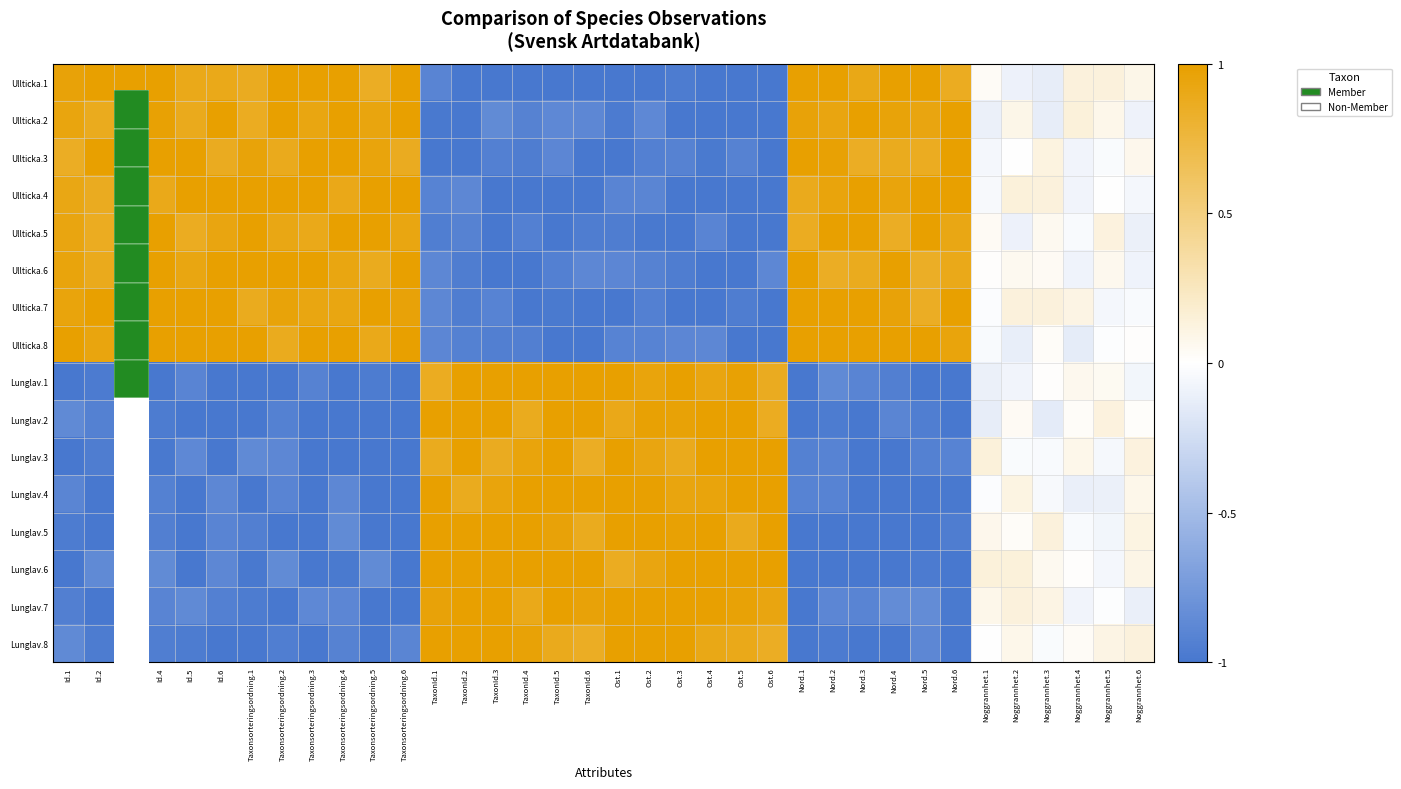

Reading right to left, what are all the values shown in this chart?

Ullticka.1: Noggrannhet.6=0.1	Noggrannhet.5=0.1	Noggrannhet.4=0.1	Noggrannhet.3=-0.1	Noggrannhet.2=-0.1	Noggrannhet.1=0.0	Nord.6=0.9	Nord.5=1.0	Nord.4=1.0	Nord.3=0.9	Nord.2=1.0	Nord.1=1.0	Ost.6=-1.0	Ost.5=-1.0	Ost.4=-1.0	Ost.3=-1.0	Ost.2=-1.0	Ost.1=-1.0	TaxonId.6=-1.0	TaxonId.5=-1.0	TaxonId.4=-1.0	TaxonId.3=-1.0	TaxonId.2=-1.0	TaxonId.1=-0.9	Taxonsorteringsordning.6=1.0	Taxonsorteringsordning.5=0.9	Taxonsorteringsordning.4=1.0	Taxonsorteringsordning.3=1.0	Taxonsorteringsordning.2=1.0	Taxonsorteringsordning.1=0.9	Id.6=0.9	Id.5=0.9	Id.4=1.0	Id.3=1.0	Id.2=1.0	Id.1=1.0
Ullticka.2: Noggrannhet.6=-0.1	Noggrannhet.5=0.1	Noggrannhet.4=0.1	Noggrannhet.3=-0.1	Noggrannhet.2=0.1	Noggrannhet.1=-0.1	Nord.6=1.0	Nord.5=0.9	Nord.4=1.0	Nord.3=1.0	Nord.2=0.9	Nord.1=1.0	Ost.6=-1.0	Ost.5=-1.0	Ost.4=-1.0	Ost.3=-1.0	Ost.2=-0.9	Ost.1=-1.0	TaxonId.6=-0.9	TaxonId.5=-0.9	TaxonId.4=-0.9	TaxonId.3=-0.9	TaxonId.2=-1.0	TaxonId.1=-1.0	Taxonsorteringsordning.6=1.0	Taxonsorteringsordning.5=0.9	Taxonsorteringsordning.4=1.0	Taxonsorteringsordning.3=0.9	Taxonsorteringsordning.2=1.0	Taxonsorteringsordning.1=0.9	Id.6=1.0	Id.5=0.9	Id.4=1.0	Id.3=1.0	Id.2=0.9	Id.1=0.9
Ullticka.3: Noggrannhet.6=0.1	Noggrannhet.5=-0.0	Noggrannhet.4=-0.1	Noggrannhet.3=0.1	Noggrannhet.2=0.0	Noggrannhet.1=-0.1	Nord.6=1.0	Nord.5=0.9	Nord.4=0.9	Nord.3=0.9	Nord.2=1.0	Nord.1=1.0	Ost.6=-1.0	Ost.5=-0.9	Ost.4=-1.0	Ost.3=-0.9	Ost.2=-0.9	Ost.1=-1.0	TaxonId.6=-1.0	TaxonId.5=-0.9	TaxonId.4=-1.0	TaxonId.3=-0.9	TaxonId.2=-1.0	TaxonId.1=-1.0	Taxonsorteringsordning.6=0.9	Taxonsorteringsordning.5=0.9	Taxonsorteringsordning.4=1.0	Taxonsorteringsordning.3=1.0	Taxonsorteringsordning.2=0.9	Taxonsorteringsordning.1=1.0	Id.6=0.9	Id.5=1.0	Id.4=1.0	Id.3=1.0	Id.2=1.0	Id.1=0.9
Ullticka.4: Noggrannhet.6=-0.1	Noggrannhet.5=-0.0	Noggrannhet.4=-0.1	Noggrannhet.3=0.1	Noggrannhet.2=0.1	Noggrannhet.1=-0.0	Nord.6=1.0	Nord.5=1.0	Nord.4=0.9	Nord.3=1.0	Nord.2=1.0	Nord.1=0.9	Ost.6=-1.0	Ost.5=-1.0	Ost.4=-1.0	Ost.3=-1.0	Ost.2=-0.9	Ost.1=-0.9	TaxonId.6=-1.0	TaxonId.5=-1.0	TaxonId.4=-1.0	TaxonId.3=-1.0	TaxonId.2=-0.9	TaxonId.1=-0.9	Taxonsorteringsordning.6=1.0	Taxonsorteringsordning.5=1.0	Taxonsorteringsordning.4=0.9	Taxonsorteringsordning.3=1.0	Taxonsorteringsordning.2=1.0	Taxonsorteringsordning.1=1.0	Id.6=1.0	Id.5=1.0	Id.4=0.9	Id.3=0.9	Id.2=0.9	Id.1=0.9
Ullticka.5: Noggrannhet.6=-0.1	Noggrannhet.5=0.1	Noggrannhet.4=-0.0	Noggrannhet.3=0.1	Noggrannhet.2=-0.1	Noggrannhet.1=0.0	Nord.6=0.9	Nord.5=1.0	Nord.4=0.9	Nord.3=1.0	Nord.2=1.0	Nord.1=0.9	Ost.6=-1.0	Ost.5=-1.0	Ost.4=-0.9	Ost.3=-1.0	Ost.2=-1.0	Ost.1=-1.0	TaxonId.6=-1.0	TaxonId.5=-1.0	TaxonId.4=-0.9	TaxonId.3=-1.0	TaxonId.2=-0.9	TaxonId.1=-0.9	Taxonsorteringsordning.6=0.9	Taxonsorteringsordning.5=1.0	Taxonsorteringsordning.4=1.0	Taxonsorteringsordning.3=0.9	Taxonsorteringsordning.2=0.9	Taxonsorteringsordning.1=1.0	Id.6=0.9	Id.5=0.9	Id.4=1.0	Id.3=1.0	Id.2=0.9	Id.1=0.9
Ullticka.6: Noggrannhet.6=-0.1	Noggrannhet.5=0.1	Noggrannhet.4=-0.1	Noggrannhet.3=0.0	Noggrannhet.2=0.1	Noggrannhet.1=0.0	Nord.6=0.9	Nord.5=0.9	Nord.4=1.0	Nord.3=0.9	Nord.2=0.9	Nord.1=1.0	Ost.6=-0.9	Ost.5=-1.0	Ost.4=-1.0	Ost.3=-1.0	Ost.2=-0.9	Ost.1=-0.9	TaxonId.6=-0.9	TaxonId.5=-0.9	TaxonId.4=-1.0	TaxonId.3=-1.0	TaxonId.2=-1.0	TaxonId.1=-0.9	Taxonsorteringsordning.6=1.0	Taxonsorteringsordning.5=0.9	Taxonsorteringsordning.4=0.9	Taxonsorteringsordning.3=1.0	Taxonsorteringsordning.2=1.0	Taxonsorteringsordning.1=1.0	Id.6=1.0	Id.5=0.9	Id.4=1.0	Id.3=1.0	Id.2=0.9	Id.1=1.0
Ullticka.7: Noggrannhet.6=-0.0	Noggrannhet.5=-0.1	Noggrannhet.4=0.1	Noggrannhet.3=0.1	Noggrannhet.2=0.1	Noggrannhet.1=-0.0	Nord.6=1.0	Nord.5=0.9	Nord.4=1.0	Nord.3=1.0	Nord.2=1.0	Nord.1=1.0	Ost.6=-1.0	Ost.5=-1.0	Ost.4=-1.0	Ost.3=-1.0	Ost.2=-0.9	Ost.1=-1.0	TaxonId.6=-1.0	TaxonId.5=-1.0	TaxonId.4=-1.0	TaxonId.3=-0.9	TaxonId.2=-1.0	TaxonId.1=-0.9	Taxonsorteringsordning.6=1.0	Taxonsorteringsordning.5=1.0	Taxonsorteringsordning.4=0.9	Taxonsorteringsordning.3=0.9	Taxonsorteringsordning.2=1.0	Taxonsorteringsordning.1=0.9	Id.6=1.0	Id.5=1.0	Id.4=1.0	Id.3=1.0	Id.2=1.0	Id.1=0.9
Ullticka.8: Noggrannhet.6=0.0	Noggrannhet.5=-0.0	Noggrannhet.4=-0.1	Noggrannhet.3=0.0	Noggrannhet.2=-0.1	Noggrannhet.1=-0.0	Nord.6=1.0	Nord.5=1.0	Nord.4=1.0	Nord.3=1.0	Nord.2=1.0	Nord.1=1.0	Ost.6=-1.0	Ost.5=-1.0	Ost.4=-0.9	Ost.3=-0.9	Ost.2=-0.9	Ost.1=-0.9	TaxonId.6=-1.0	TaxonId.5=-1.0	TaxonId.4=-0.9	TaxonId.3=-0.9	TaxonId.2=-0.9	TaxonId.1=-0.9	Taxonsorteringsordning.6=1.0	Taxonsorteringsordning.5=0.9	Taxonsorteringsordning.4=1.0	Taxonsorteringsordning.3=1.0	Taxonsorteringsordning.2=0.9	Taxonsorteringsordning.1=1.0	Id.6=1.0	Id.5=1.0	Id.4=1.0	Id.3=0.9	Id.2=0.9	Id.1=1.0
Lunglav.1: Noggrannhet.6=-0.1	Noggrannhet.5=0.0	Noggrannhet.4=0.1	Noggrannhet.3=0.0	Noggrannhet.2=-0.1	Noggrannhet.1=-0.1	Nord.6=-1.0	Nord.5=-1.0	Nord.4=-0.9	Nord.3=-0.9	Nord.2=-0.9	Nord.1=-1.0	Ost.6=0.9	Ost.5=1.0	Ost.4=0.9	Ost.3=1.0	Ost.2=0.9	Ost.1=1.0	TaxonId.6=1.0	TaxonId.5=1.0	TaxonId.4=1.0	TaxonId.3=1.0	TaxonId.2=1.0	TaxonId.1=0.9	Taxonsorteringsordning.6=-1.0	Taxonsorteringsordning.5=-1.0	Taxonsorteringsordning.4=-1.0	Taxonsorteringsordning.3=-0.9	Taxonsorteringsordning.2=-1.0	Taxonsorteringsordning.1=-1.0	Id.6=-1.0	Id.5=-0.9	Id.4=-1.0	Id.3=-1.0	Id.2=-1.0	Id.1=-1.0
Lunglav.2: Noggrannhet.6=0.0	Noggrannhet.5=0.1	Noggrannhet.4=0.0	Noggrannhet.3=-0.1	Noggrannhet.2=0.0	Noggrannhet.1=-0.1	Nord.6=-1.0	Nord.5=-1.0	Nord.4=-0.9	Nord.3=-1.0	Nord.2=-1.0	Nord.1=-1.0	Ost.6=0.9	Ost.5=1.0	Ost.4=1.0	Ost.3=1.0	Ost.2=1.0	Ost.1=0.9	TaxonId.6=1.0	TaxonId.5=1.0	TaxonId.4=0.9	TaxonId.3=1.0	TaxonId.2=1.0	TaxonId.1=1.0	Taxonsorteringsordning.6=-1.0	Taxonsorteringsordning.5=-1.0	Taxonsorteringsordning.4=-1.0	Taxonsorteringsordning.3=-1.0	Taxonsorteringsordning.2=-0.9	Taxonsorteringsordning.1=-1.0	Id.6=-1.0	Id.5=-1.0	Id.4=-1.0	Id.3=-1.0	Id.2=-0.9	Id.1=-0.9
Lunglav.3: Noggrannhet.6=0.1	Noggrannhet.5=-0.0	Noggrannhet.4=0.1	Noggrannhet.3=-0.0	Noggrannhet.2=-0.0	Noggrannhet.1=0.1	Nord.6=-0.9	Nord.5=-0.9	Nord.4=-1.0	Nord.3=-1.0	Nord.2=-0.9	Nord.1=-0.9	Ost.6=1.0	Ost.5=1.0	Ost.4=1.0	Ost.3=0.9	Ost.2=0.9	Ost.1=1.0	TaxonId.6=0.9	TaxonId.5=1.0	TaxonId.4=0.9	TaxonId.3=0.9	TaxonId.2=1.0	TaxonId.1=0.9	Taxonsorteringsordning.6=-1.0	Taxonsorteringsordning.5=-1.0	Taxonsorteringsordning.4=-1.0	Taxonsorteringsordning.3=-1.0	Taxonsorteringsordning.2=-0.9	Taxonsorteringsordning.1=-0.9	Id.6=-1.0	Id.5=-0.9	Id.4=-1.0	Id.3=-1.0	Id.2=-1.0	Id.1=-1.0
Lunglav.4: Noggrannhet.6=0.1	Noggrannhet.5=-0.1	Noggrannhet.4=-0.1	Noggrannhet.3=-0.0	Noggrannhet.2=0.1	Noggrannhet.1=-0.0	Nord.6=-1.0	Nord.5=-1.0	Nord.4=-1.0	Nord.3=-1.0	Nord.2=-0.9	Nord.1=-0.9	Ost.6=1.0	Ost.5=1.0	Ost.4=0.9	Ost.3=0.9	Ost.2=1.0	Ost.1=1.0	TaxonId.6=1.0	TaxonId.5=1.0	TaxonId.4=1.0	TaxonId.3=0.9	TaxonId.2=0.9	TaxonId.1=1.0	Taxonsorteringsordning.6=-1.0	Taxonsorteringsordning.5=-1.0	Taxonsorteringsordning.4=-0.9	Taxonsorteringsordning.3=-1.0	Taxonsorteringsordning.2=-0.9	Taxonsorteringsordning.1=-1.0	Id.6=-0.9	Id.5=-1.0	Id.4=-0.9	Id.3=-0.9	Id.2=-1.0	Id.1=-0.9
Lunglav.5: Noggrannhet.6=0.1	Noggrannhet.5=-0.1	Noggrannhet.4=-0.0	Noggrannhet.3=0.1	Noggrannhet.2=0.0	Noggrannhet.1=0.1	Nord.6=-1.0	Nord.5=-1.0	Nord.4=-1.0	Nord.3=-1.0	Nord.2=-1.0	Nord.1=-1.0	Ost.6=1.0	Ost.5=0.9	Ost.4=1.0	Ost.3=1.0	Ost.2=1.0	Ost.1=1.0	TaxonId.6=0.9	TaxonId.5=1.0	TaxonId.4=1.0	TaxonId.3=1.0	TaxonId.2=1.0	TaxonId.1=1.0	Taxonsorteringsordning.6=-1.0	Taxonsorteringsordning.5=-1.0	Taxonsorteringsordning.4=-0.9	Taxonsorteringsordning.3=-1.0	Taxonsorteringsordning.2=-1.0	Taxonsorteringsordning.1=-0.9	Id.6=-0.9	Id.5=-1.0	Id.4=-0.9	Id.3=-1.0	Id.2=-1.0	Id.1=-1.0
Lunglav.6: Noggrannhet.6=0.1	Noggrannhet.5=-0.1	Noggrannhet.4=0.0	Noggrannhet.3=0.1	Noggrannhet.2=0.1	Noggrannhet.1=0.1	Nord.6=-1.0	Nord.5=-1.0	Nord.4=-1.0	Nord.3=-1.0	Nord.2=-1.0	Nord.1=-1.0	Ost.6=1.0	Ost.5=1.0	Ost.4=1.0	Ost.3=1.0	Ost.2=0.9	Ost.1=0.9	TaxonId.6=1.0	TaxonId.5=1.0	TaxonId.4=1.0	TaxonId.3=1.0	TaxonId.2=1.0	TaxonId.1=1.0	Taxonsorteringsordning.6=-1.0	Taxonsorteringsordning.5=-0.9	Taxonsorteringsordning.4=-1.0	Taxonsorteringsordning.3=-1.0	Taxonsorteringsordning.2=-0.9	Taxonsorteringsordning.1=-1.0	Id.6=-0.9	Id.5=-1.0	Id.4=-0.9	Id.3=-1.0	Id.2=-0.9	Id.1=-1.0
Lunglav.7: Noggrannhet.6=-0.1	Noggrannhet.5=-0.0	Noggrannhet.4=-0.1	Noggrannhet.3=0.1	Noggrannhet.2=0.1	Noggrannhet.1=0.1	Nord.6=-1.0	Nord.5=-0.9	Nord.4=-0.9	Nord.3=-0.9	Nord.2=-0.9	Nord.1=-1.0	Ost.6=0.9	Ost.5=1.0	Ost.4=1.0	Ost.3=1.0	Ost.2=1.0	Ost.1=1.0	TaxonId.6=1.0	TaxonId.5=1.0	TaxonId.4=0.9	TaxonId.3=1.0	TaxonId.2=1.0	TaxonId.1=1.0	Taxonsorteringsordning.6=-1.0	Taxonsorteringsordning.5=-1.0	Taxonsorteringsordning.4=-0.9	Taxonsorteringsordning.3=-0.9	Taxonsorteringsordning.2=-1.0	Taxonsorteringsordning.1=-1.0	Id.6=-0.9	Id.5=-0.9	Id.4=-0.9	Id.3=-0.9	Id.2=-1.0	Id.1=-0.9
Lunglav.8: Noggrannhet.6=0.1	Noggrannhet.5=0.1	Noggrannhet.4=0.0	Noggrannhet.3=-0.0	Noggrannhet.2=0.1	Noggrannhet.1=0.0	Nord.6=-1.0	Nord.5=-0.9	Nord.4=-1.0	Nord.3=-1.0	Nord.2=-1.0	Nord.1=-1.0	Ost.6=0.9	Ost.5=0.9	Ost.4=0.9	Ost.3=1.0	Ost.2=1.0	Ost.1=1.0	TaxonId.6=0.9	TaxonId.5=0.9	TaxonId.4=1.0	TaxonId.3=1.0	TaxonId.2=1.0	TaxonId.1=1.0	Taxonsorteringsordning.6=-0.9	Taxonsorteringsordning.5=-1.0	Taxonsorteringsordning.4=-0.9	Taxonsorteringsordning.3=-1.0	Taxonsorteringsordning.2=-0.9	Taxonsorteringsordning.1=-1.0	Id.6=-1.0	Id.5=-1.0	Id.4=-0.9	Id.3=-1.0	Id.2=-1.0	Id.1=-0.9